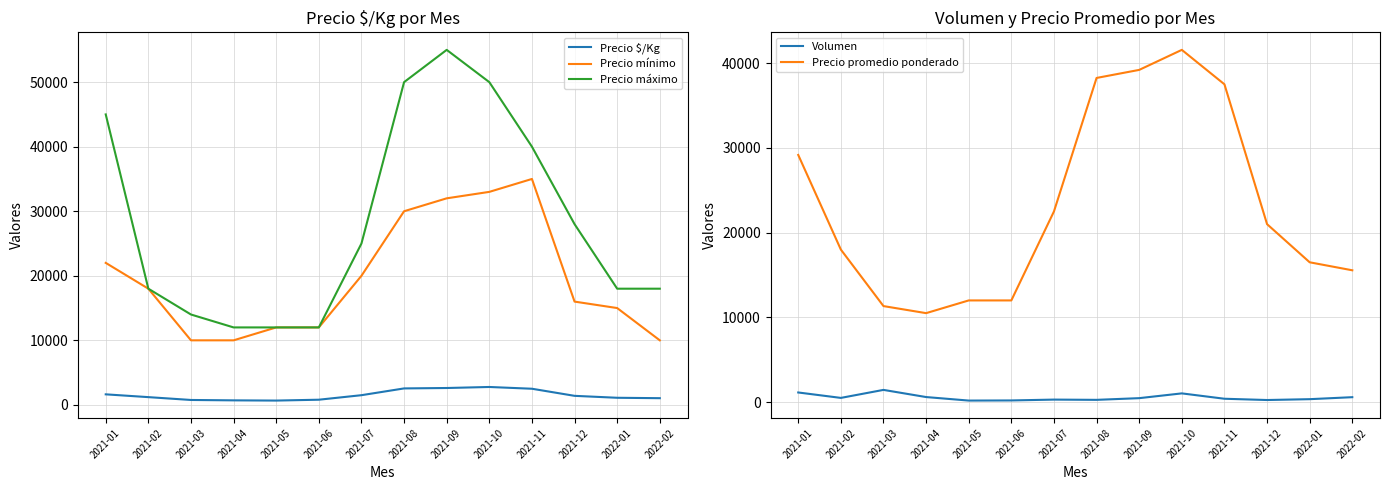

True or false: Precio $/Kg and Precio máximo intersect in this chart.

False